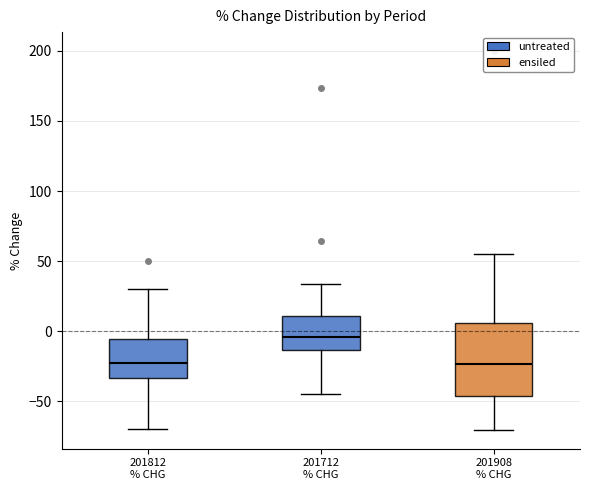

Which box is the tallest, from its lower edge to its upper edge?

201908 % CHG